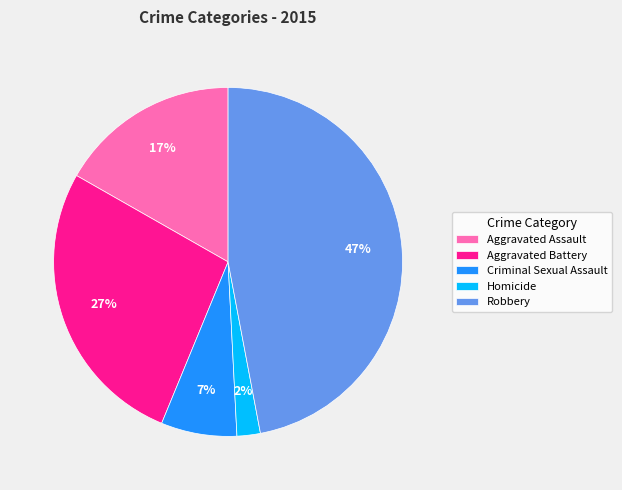

Count the number of slices in the pie.

5